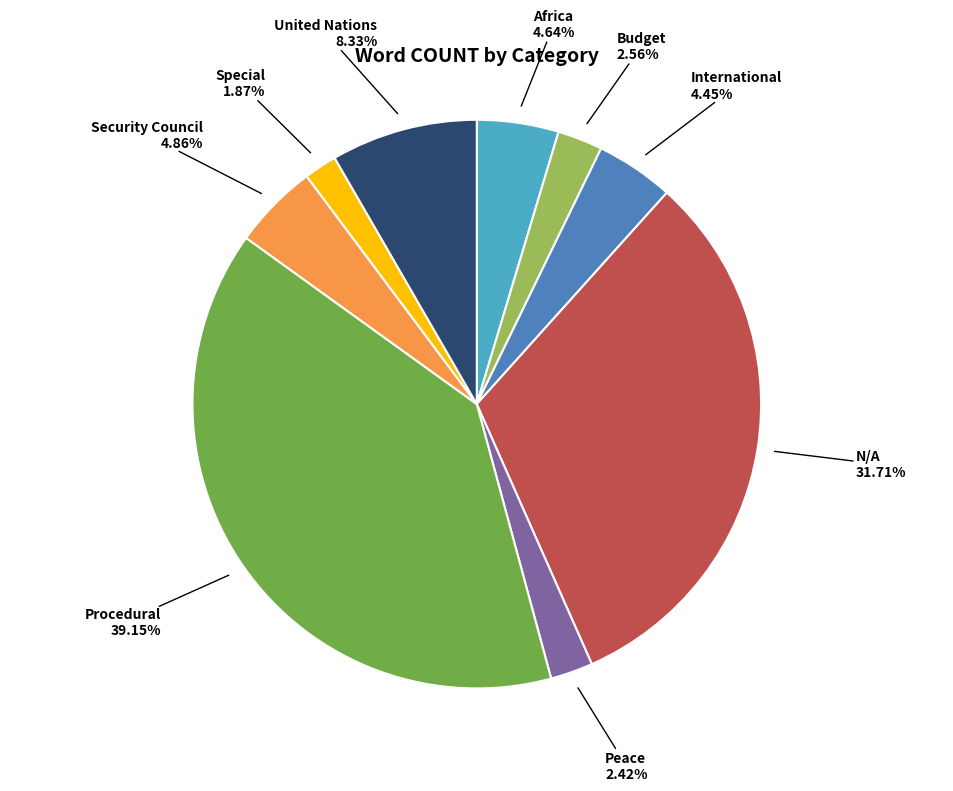

What is the ratio of the value at Peace to the value at Budget?

0.9